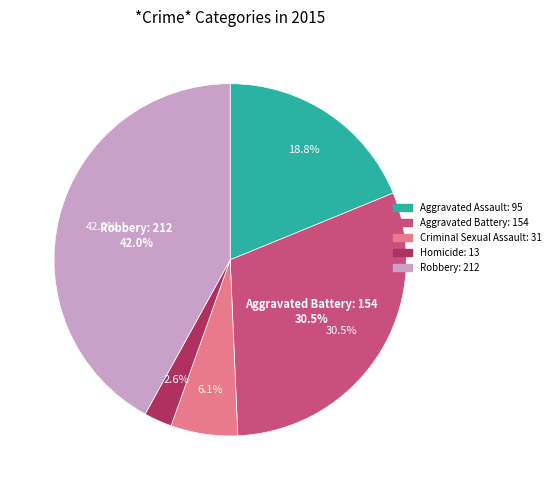

Combined, what portion of the pie is Criminal Sexual Assault and Homicide?

8.7%